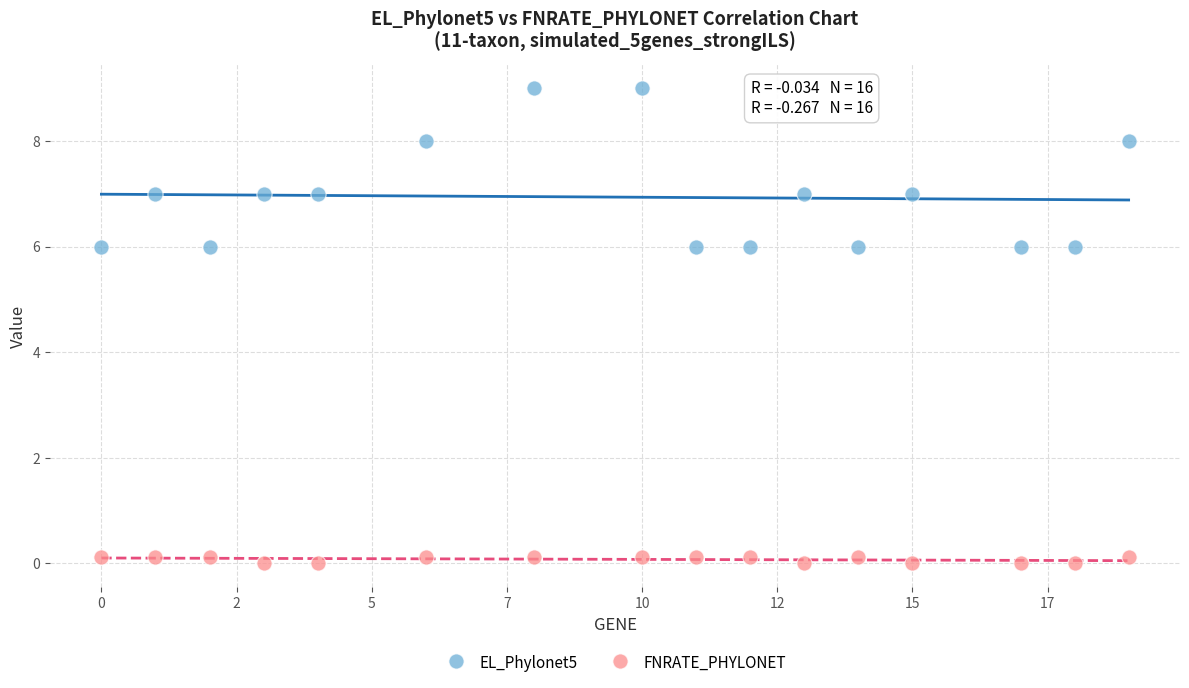

Across all data points, what is the range of X values (max minus min)?

19.0